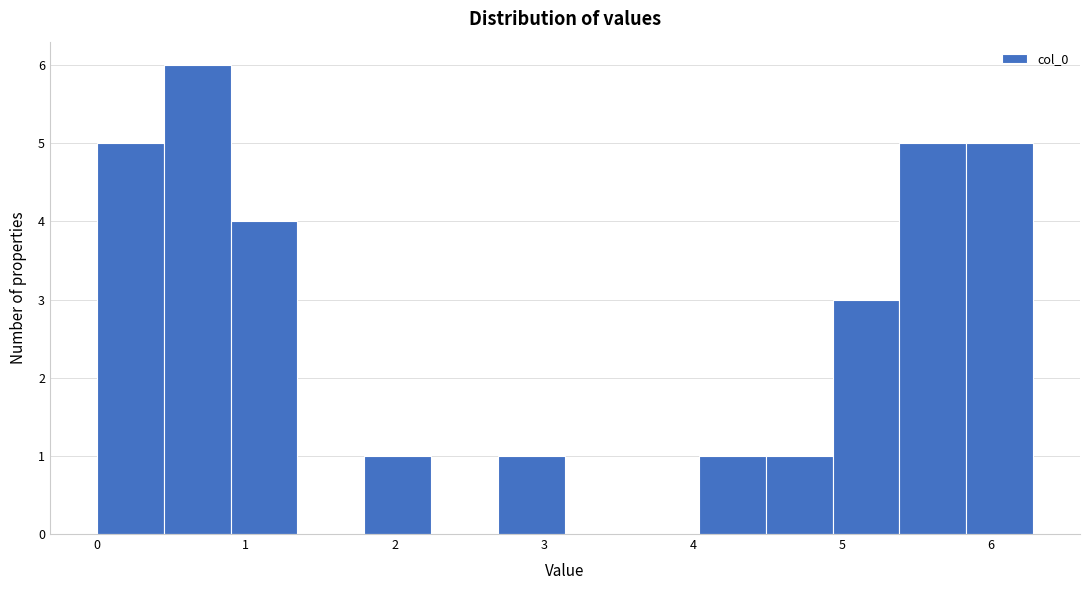

Over which range of the x-axis is the bar tallest?

0.4 to 0.9